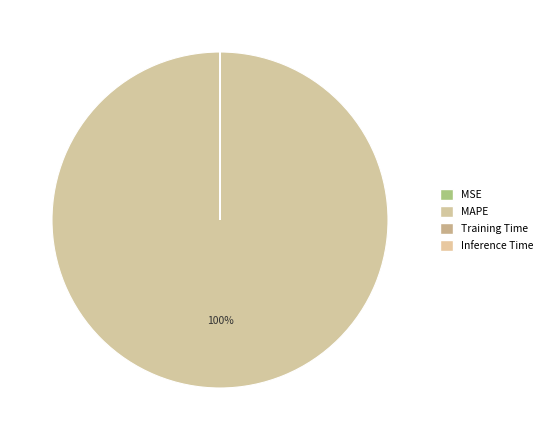

The MSE slice represents 0% of the pie. True or false?

True